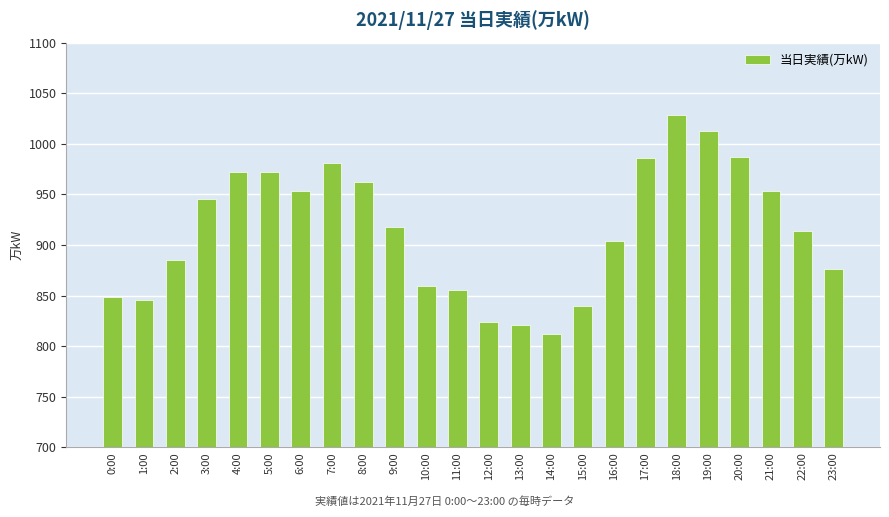

The chart shows a value of 518 at 21:00. True or false?

False